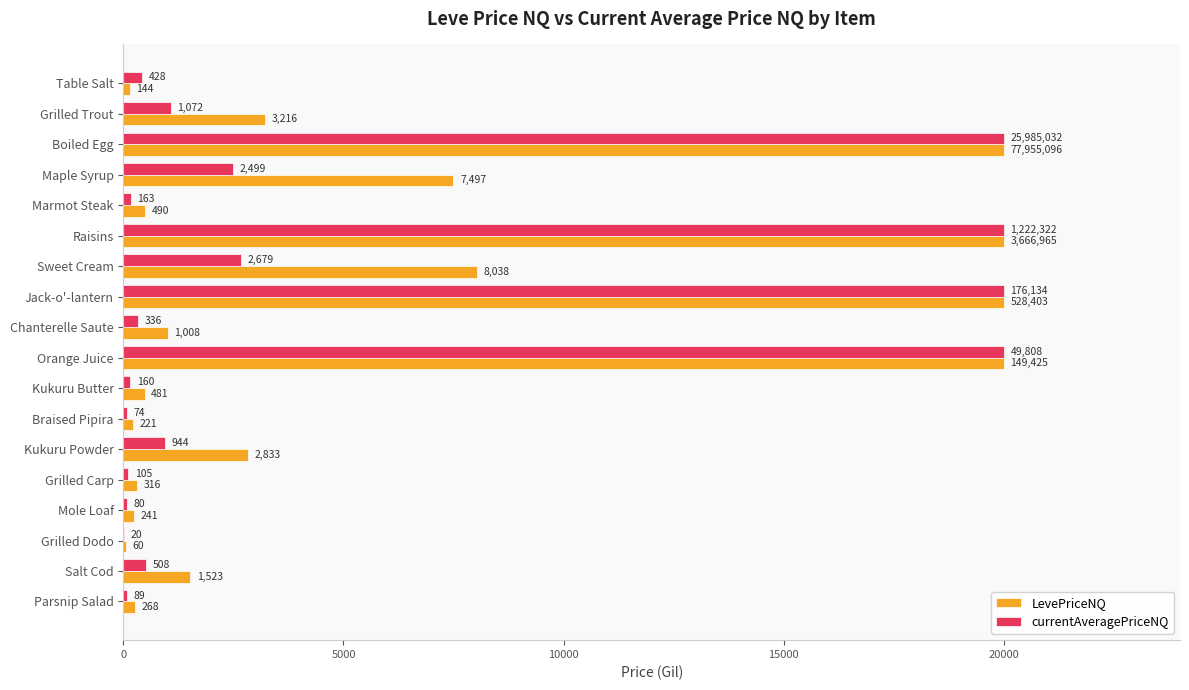

What is the total value across all series at Maple Syrup?

9996.0